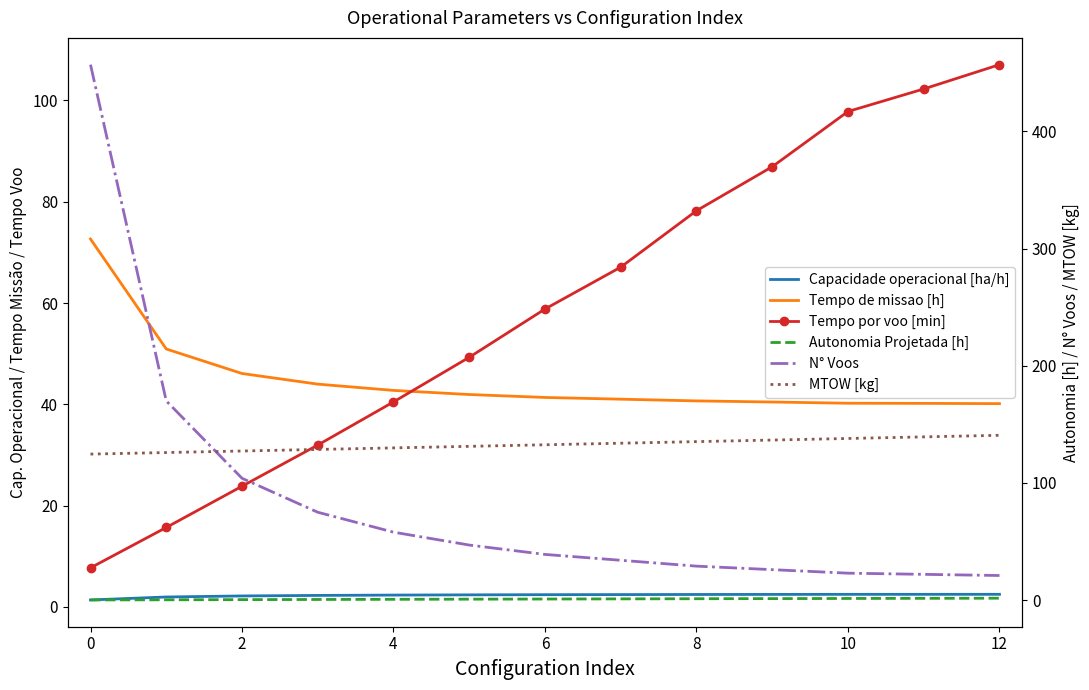

At 9, list the series in order from smallest to largest.

Autonomia Projetada [h], Capacidade operacional [ha/h], N° Voos, Tempo de missao [h], Tempo por voo [min], MTOW [kg]